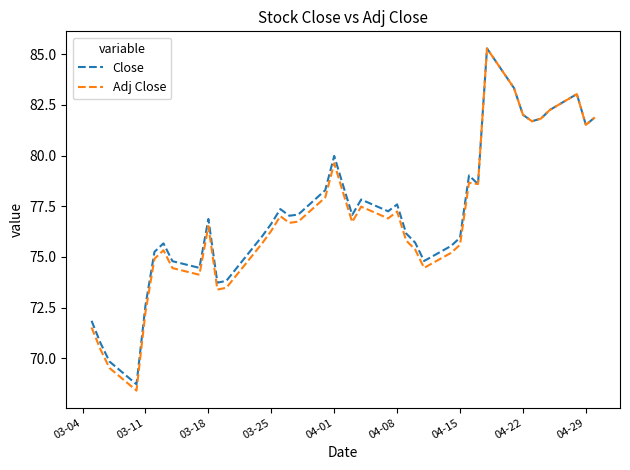

Which series has the widest spread of values?

Adj Close